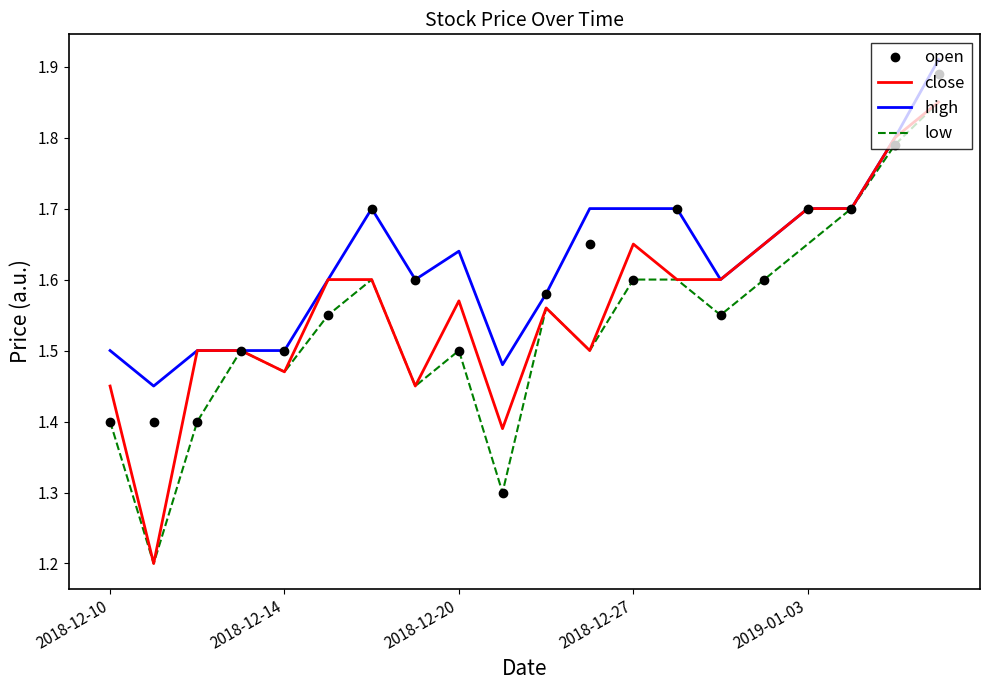

What is the minimum value shown in the chart?

1.2